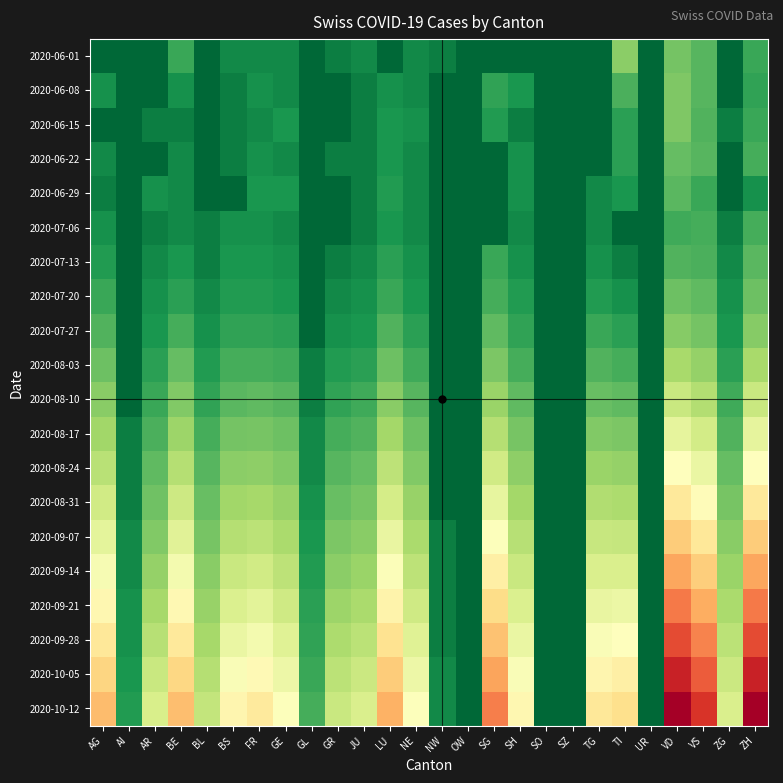

Reading right to left, what are all the values shown in this chart?

2020-06-01: ZH=2.8	ZG=0.0	VS=3.6	VD=4.5	UR=0.0	TI=5.2	TG=0.0	SZ=0.0	SO=0.0	SH=0.0	SG=0.0	OW=0.0	NW=1.0	NE=1.4	LU=0.0	JU=1.4	GR=1.0	GL=0.0	GE=1.4	FR=1.4	BS=1.4	BL=0.0	BE=2.8	AR=0.0	AI=0.0	AG=0.0
2020-06-08: ZH=2.6	ZG=0.0	VS=3.6	VD=4.8	UR=0.0	TI=3.3	TG=0.0	SZ=0.0	SO=0.0	SH=2.0	SG=2.6	OW=0.0	NW=0.0	NE=1.4	LU=1.7	JU=1.0	GR=0.0	GL=0.0	GE=1.4	FR=1.7	BS=1.0	BL=0.0	BE=1.7	AR=0.0	AI=0.0	AG=1.7
2020-06-15: ZH=2.8	ZG=1.0	VS=3.5	VD=4.8	UR=0.0	TI=2.4	TG=0.0	SZ=0.0	SO=0.0	SH=1.0	SG=2.2	OW=0.0	NW=0.0	NE=1.7	LU=2.0	JU=1.0	GR=0.0	GL=0.0	GE=2.0	FR=1.4	BS=1.0	BL=0.0	BE=1.0	AR=1.0	AI=0.0	AG=0.0
2020-06-22: ZH=3.2	ZG=0.0	VS=3.6	VD=4.0	UR=0.0	TI=2.4	TG=0.0	SZ=0.0	SO=0.0	SH=1.7	SG=0.0	OW=0.0	NW=0.0	NE=1.4	LU=2.0	JU=1.0	GR=1.0	GL=0.0	GE=1.4	FR=1.7	BS=1.0	BL=0.0	BE=1.4	AR=0.0	AI=0.0	AG=1.4
2020-06-29: ZH=1.7	ZG=0.0	VS=2.8	VD=3.7	UR=0.0	TI=2.0	TG=1.4	SZ=0.0	SO=0.0	SH=1.7	SG=0.0	OW=0.0	NW=0.0	NE=1.4	LU=2.2	JU=1.0	GR=0.0	GL=0.0	GE=2.0	FR=2.0	BS=0.0	BL=0.0	BE=1.4	AR=1.7	AI=0.0	AG=1.0
2020-07-06: ZH=3.2	ZG=1.0	VS=3.2	VD=3.0	UR=0.0	TI=0.0	TG=1.4	SZ=0.0	SO=0.0	SH=1.4	SG=0.0	OW=0.0	NW=0.0	NE=1.4	LU=2.0	JU=1.0	GR=0.0	GL=0.0	GE=1.4	FR=1.7	BS=1.7	BL=1.0	BE=1.4	AR=1.0	AI=0.0	AG=1.7
2020-07-13: ZH=3.7	ZG=1.4	VS=3.3	VD=3.5	UR=0.0	TI=1.0	TG=1.7	SZ=0.0	SO=0.0	SH=1.7	SG=2.8	OW=0.0	NW=0.0	NE=1.7	LU=2.4	JU=1.4	GR=1.0	GL=0.0	GE=1.7	FR=2.0	BS=2.0	BL=1.0	BE=2.0	AR=1.4	AI=0.0	AG=2.2
2020-07-20: ZH=4.2	ZG=1.7	VS=3.9	VD=4.2	UR=0.0	TI=1.7	TG=2.2	SZ=0.0	SO=0.0	SH=2.2	SG=3.2	OW=0.0	NW=0.0	NE=2.0	LU=2.8	JU=1.7	GR=1.4	GL=0.0	GE=2.0	FR=2.2	BS=2.2	BL=1.4	BE=2.4	AR=1.7	AI=0.0	AG=2.8
2020-07-27: ZH=5.0	ZG=2.0	VS=4.5	VD=5.0	UR=0.0	TI=2.4	TG=2.8	SZ=0.0	SO=0.0	SH=2.6	SG=3.9	OW=0.0	NW=0.0	NE=2.4	LU=3.5	JU=2.0	GR=1.7	GL=0.0	GE=2.4	FR=2.6	BS=2.6	BL=1.7	BE=3.2	AR=2.0	AI=0.0	AG=3.5
2020-08-03: ZH=6.2	ZG=2.4	VS=5.5	VD=6.2	UR=0.0	TI=3.2	TG=3.5	SZ=0.0	SO=0.0	SH=3.2	SG=4.7	OW=0.0	NW=0.0	NE=3.0	LU=4.2	JU=2.4	GR=2.2	GL=1.0	GE=3.0	FR=3.2	BS=3.2	BL=2.2	BE=4.0	AR=2.4	AI=0.0	AG=4.2
2020-08-10: ZH=7.4	ZG=3.0	VS=6.6	VD=7.4	UR=0.0	TI=3.9	TG=4.1	SZ=0.0	SO=0.0	SH=3.9	SG=5.7	OW=0.0	NW=0.0	NE=3.6	LU=5.1	JU=3.0	GR=2.6	GL=1.0	GE=3.6	FR=3.9	BS=3.7	BL=2.6	BE=4.9	AR=2.8	AI=0.0	AG=5.1
2020-08-17: ZH=8.7	ZG=3.5	VS=7.7	VD=8.7	UR=0.0	TI=4.7	TG=4.9	SZ=0.0	SO=0.0	SH=4.6	SG=6.6	OW=0.0	NW=0.0	NE=4.2	LU=6.0	JU=3.5	GR=3.2	GL=1.4	GE=4.2	FR=4.6	BS=4.5	BL=3.2	BE=5.7	AR=3.3	AI=1.0	AG=5.9
2020-08-24: ZH=10.0	ZG=4.0	VS=8.9	VD=10.0	UR=0.0	TI=5.5	TG=5.7	SZ=0.0	SO=0.0	SH=5.3	SG=7.7	OW=0.0	NW=0.0	NE=4.9	LU=6.9	JU=4.0	GR=3.6	GL=1.4	GE=4.9	FR=5.3	BS=5.2	BL=3.6	BE=6.6	AR=3.9	AI=1.0	AG=6.8
2020-08-31: ZH=11.4	ZG=4.6	VS=10.2	VD=11.4	UR=0.0	TI=6.3	TG=6.5	SZ=0.0	SO=0.0	SH=6.0	SG=8.8	OW=0.0	NW=0.0	NE=5.6	LU=7.9	JU=4.6	GR=4.1	GL=1.7	GE=5.6	FR=6.1	BS=5.9	BL=4.1	BE=7.5	AR=4.4	AI=1.0	AG=7.7
2020-09-07: ZH=12.8	ZG=5.1	VS=11.4	VD=12.8	UR=0.0	TI=7.2	TG=7.3	SZ=0.0	SO=0.0	SH=6.7	SG=9.8	OW=0.0	NW=1.0	NE=6.2	LU=8.8	JU=5.1	GR=4.7	GL=2.0	GE=6.2	FR=6.9	BS=6.6	BL=4.6	BE=8.5	AR=4.9	AI=1.4	AG=8.6
2020-09-14: ZH=14.2	ZG=5.7	VS=12.7	VD=14.2	UR=0.0	TI=8.1	TG=8.1	SZ=0.0	SO=0.0	SH=7.4	SG=11.0	OW=0.0	NW=1.0	NE=6.9	LU=9.8	JU=5.7	GR=5.2	GL=2.2	GE=6.9	FR=7.7	BS=7.4	BL=5.1	BE=9.4	AR=5.5	AI=1.4	AG=9.5
2020-09-21: ZH=15.6	ZG=6.2	VS=14.0	VD=15.6	UR=0.0	TI=9.1	TG=8.9	SZ=0.0	SO=0.0	SH=8.2	SG=12.0	OW=0.0	NW=1.0	NE=7.6	LU=10.8	JU=6.2	GR=5.7	GL=2.4	GE=7.6	FR=8.5	BS=8.2	BL=5.6	BE=10.4	AR=6.1	AI=1.7	AG=10.5
2020-09-28: ZH=17.1	ZG=6.9	VS=15.3	VD=17.1	UR=0.0	TI=10.0	TG=9.7	SZ=0.0	SO=0.0	SH=8.9	SG=13.2	OW=0.0	NW=1.0	NE=8.4	LU=11.8	JU=6.9	GR=6.3	GL=2.6	GE=8.4	FR=9.4	BS=8.9	BL=6.1	BE=11.4	AR=6.7	AI=1.7	AG=11.4
2020-10-05: ZH=18.5	ZG=7.5	VS=16.6	VD=18.5	UR=0.0	TI=11.0	TG=10.6	SZ=0.0	SO=0.0	SH=9.7	SG=14.3	OW=0.0	NW=1.4	NE=9.1	LU=12.8	JU=7.5	GR=6.9	GL=2.8	GE=9.1	FR=10.3	BS=9.7	BL=6.6	BE=12.3	AR=7.3	AI=2.0	AG=12.4
2020-10-12: ZH=20.0	ZG=8.1	VS=17.9	VD=20.0	UR=0.0	TI=11.9	TG=11.4	SZ=0.0	SO=0.0	SH=10.5	SG=15.4	OW=0.0	NW=1.4	NE=9.8	LU=13.8	JU=8.1	GR=7.4	GL=3.2	GE=9.8	FR=11.3	BS=10.6	BL=7.1	BE=13.3	AR=8.0	AI=2.2	AG=13.4